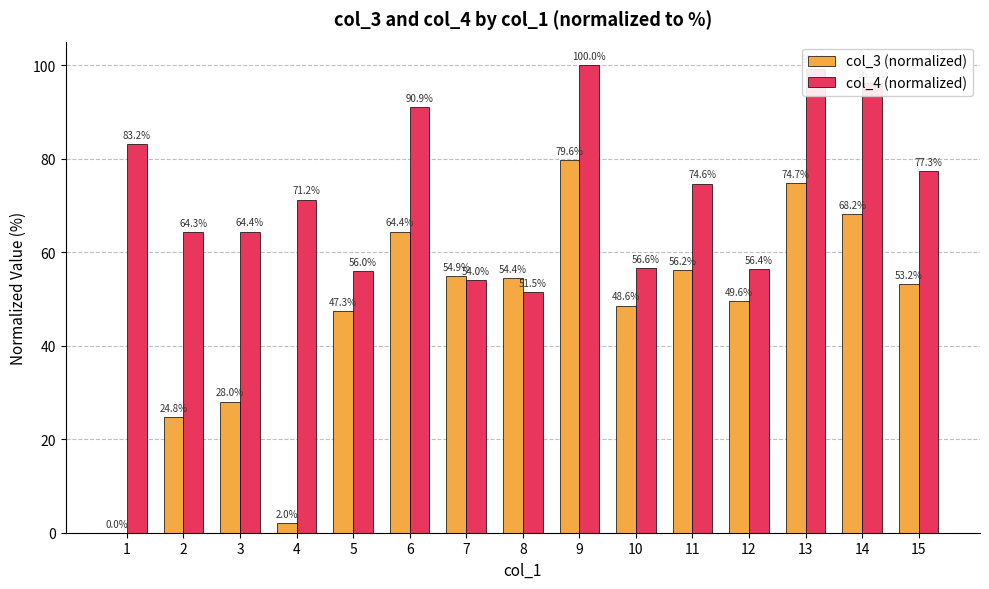

At which label is col_4 (normalized) closest to 75?

11